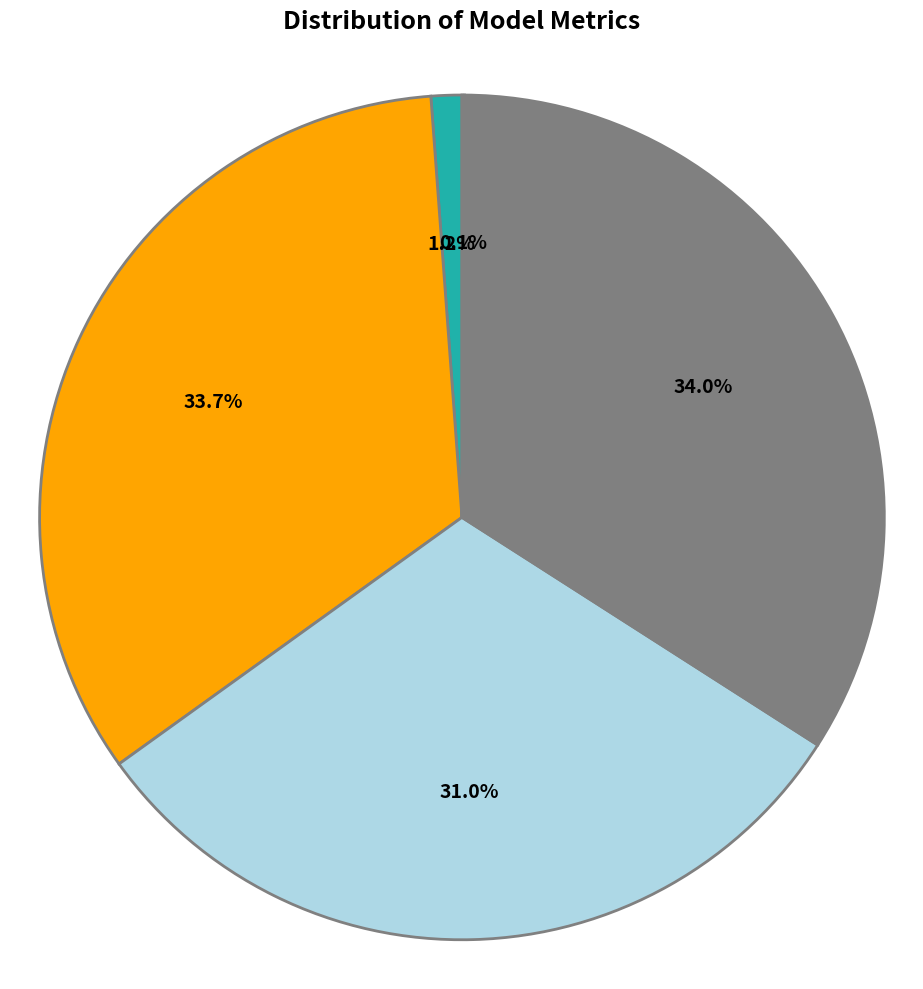

Does any single category account for the majority?

No